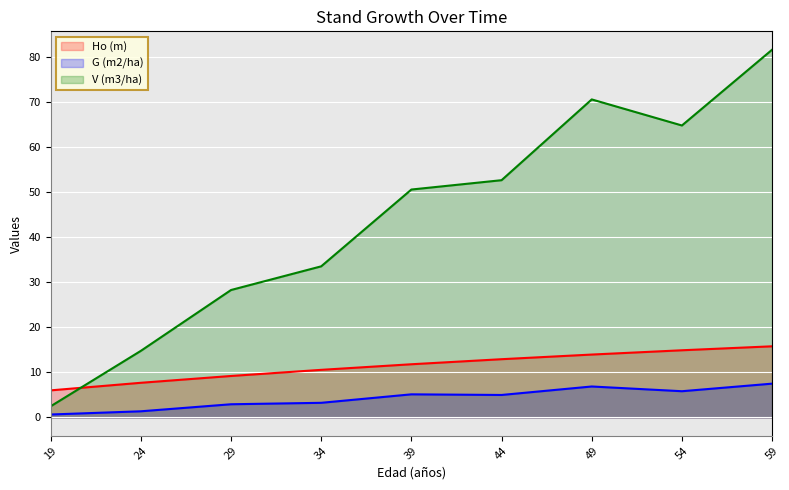

The V (m3/ha) series shows 33.6 at 59. True or false?

False